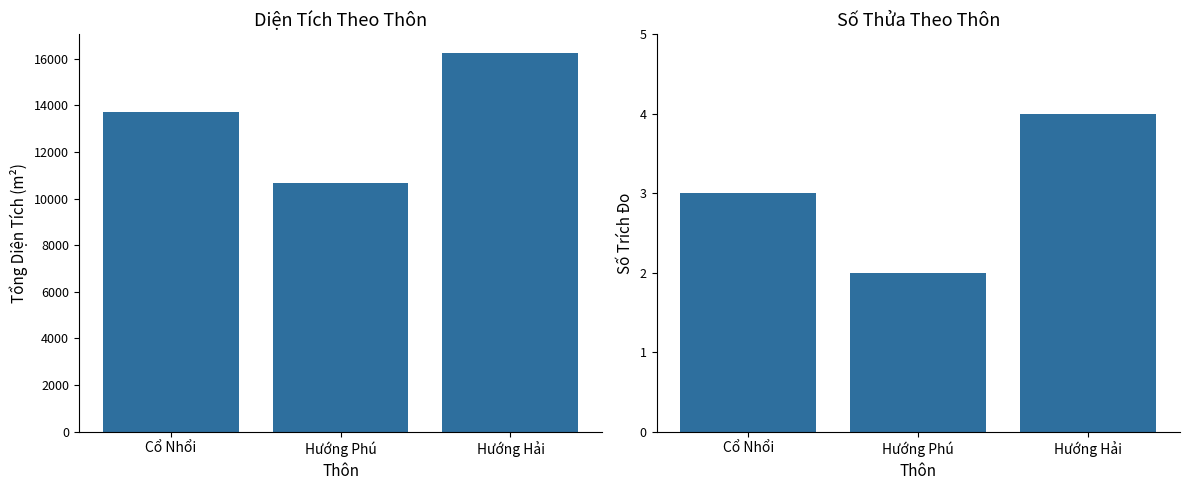

Which series has the largest range (max minus min)?

Diện tích